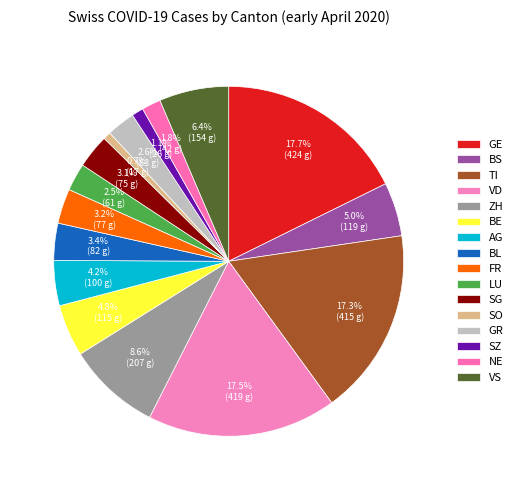

To the nearest percent, what is the average slice percentage?

6%